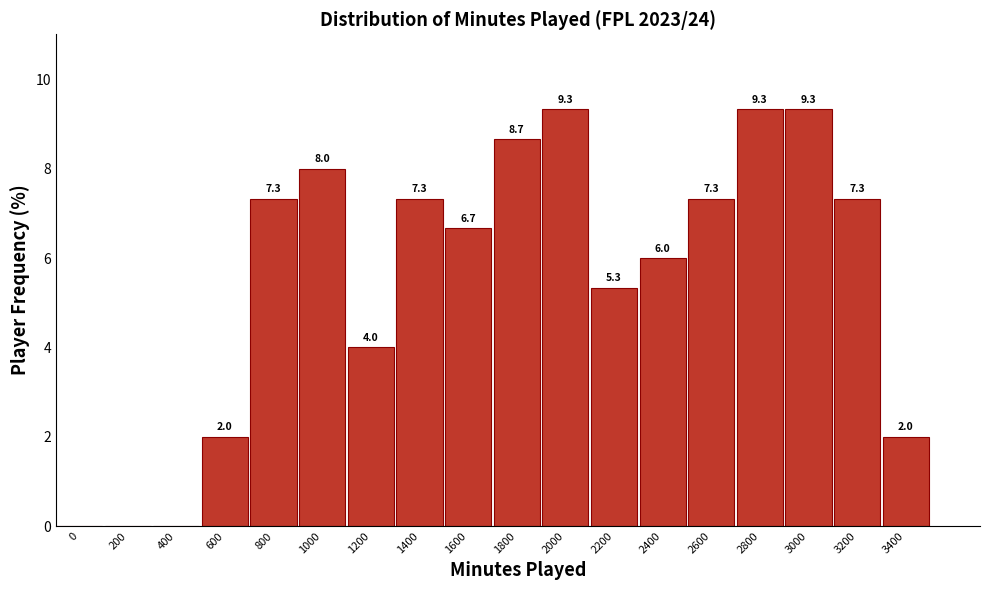

Reading left to right, extract all data points from this chart.

0=0.0	200=0.0	400=0.0	600=2.0	800=7.3	1000=8.0	1200=4.0	1400=7.3	1600=6.7	1800=8.7	2000=9.3	2200=5.3	2400=6.0	2600=7.3	2800=9.3	3000=9.3	3200=7.3	3400=2.0